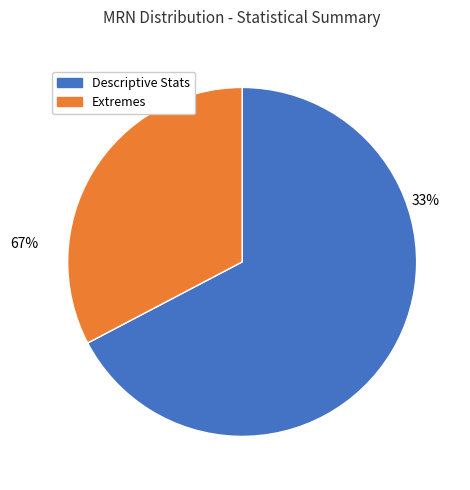

Is it true that mean is 5% of the pie?

False